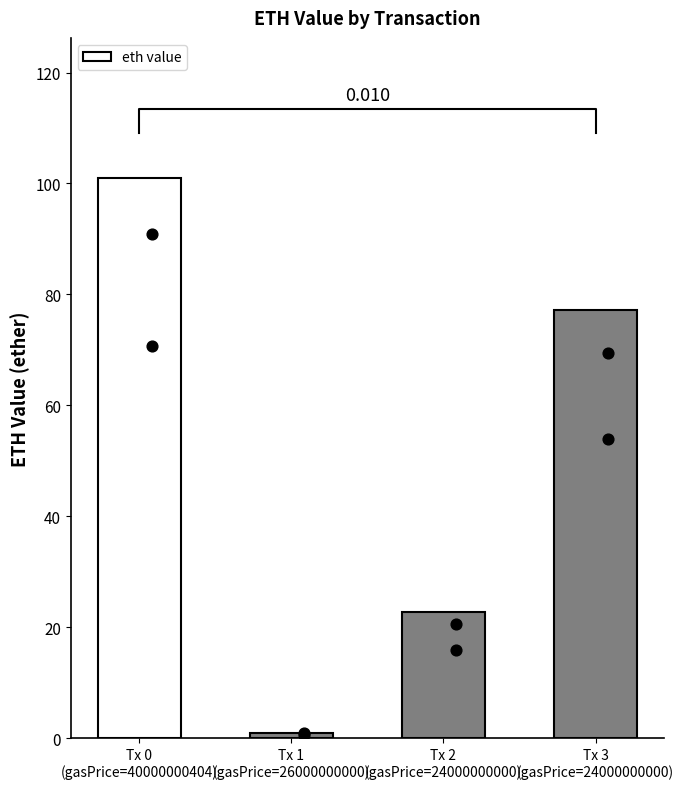

Which has a higher value, Tx 2
(gasPrice=24000000000) or Tx 3
(gasPrice=24000000000)?

Tx 3
(gasPrice=24000000000)